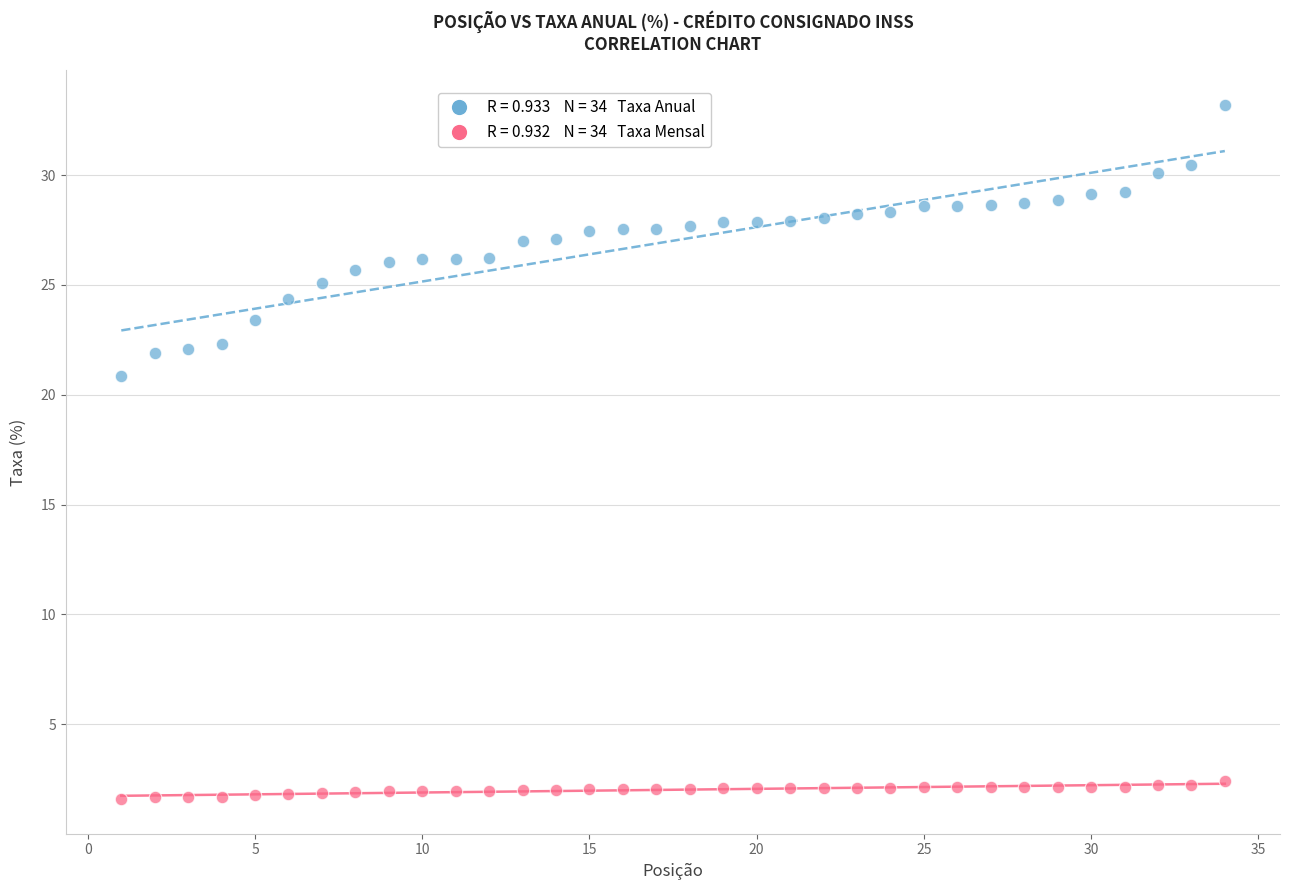

Across all data points, what is the range of X values (max minus min)?

33.0